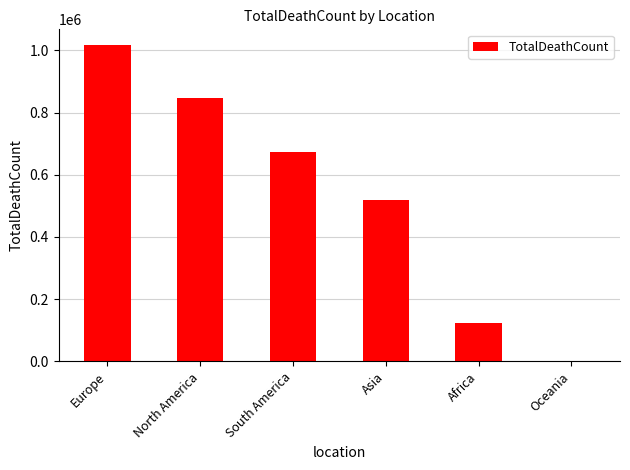

What is the greatest value displayed?

1016750